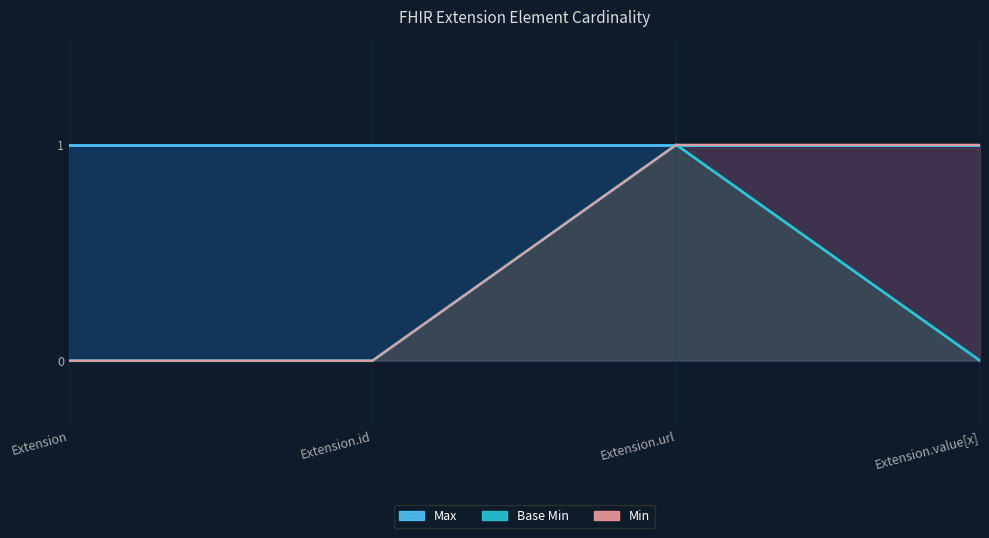

The value at Extension is 0. True or false?

False